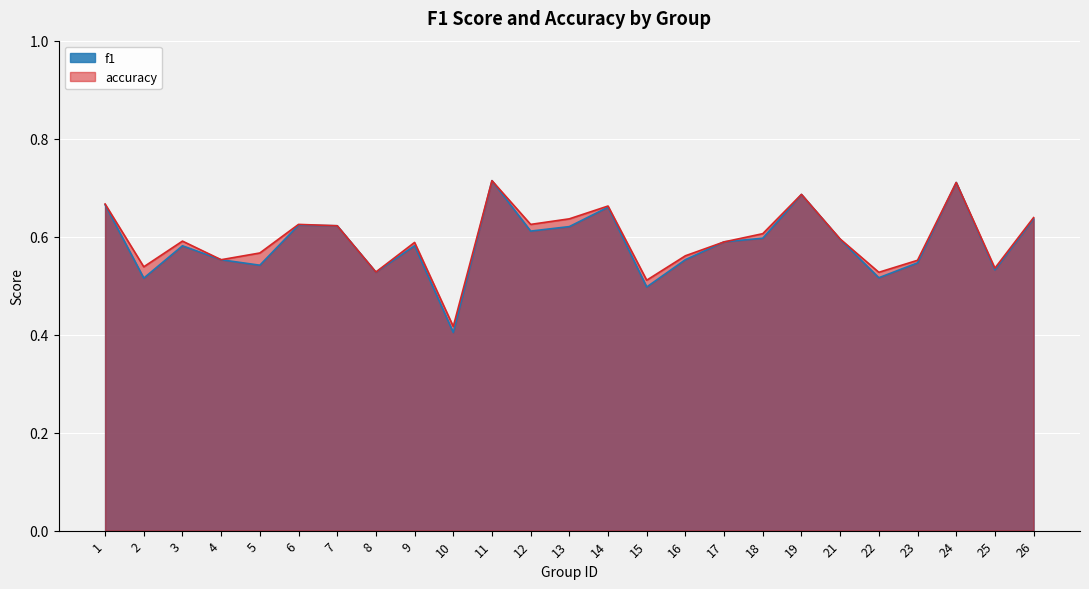

What is the average value of the f1 series?

0.6